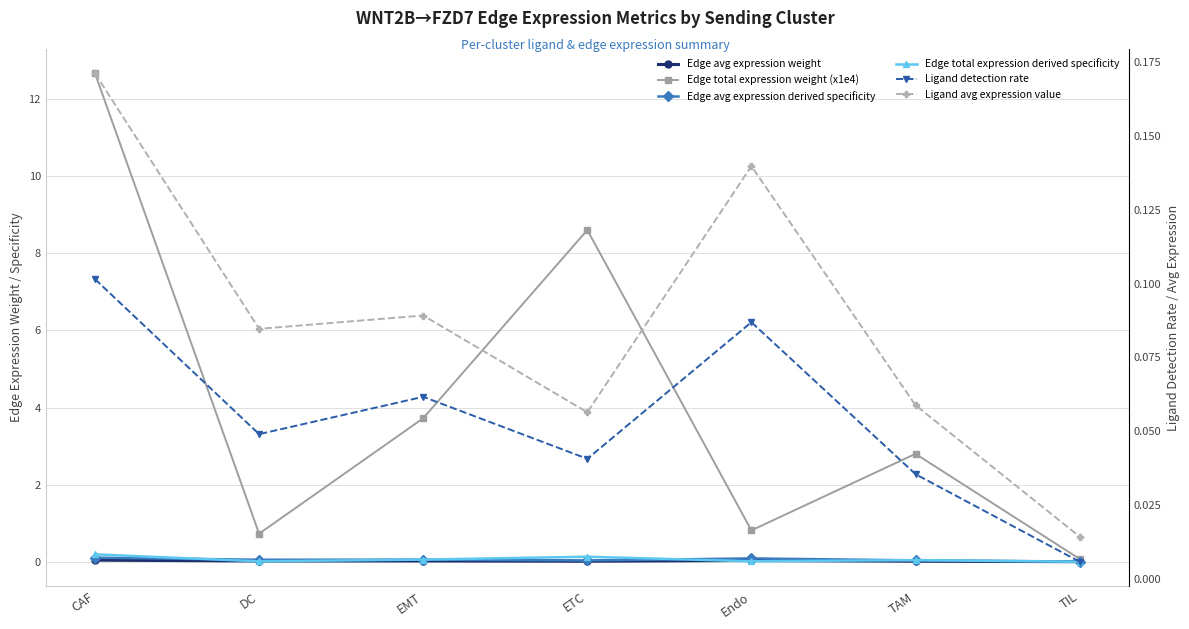

What is the difference between the highest and lowest values at Endo?

0.8